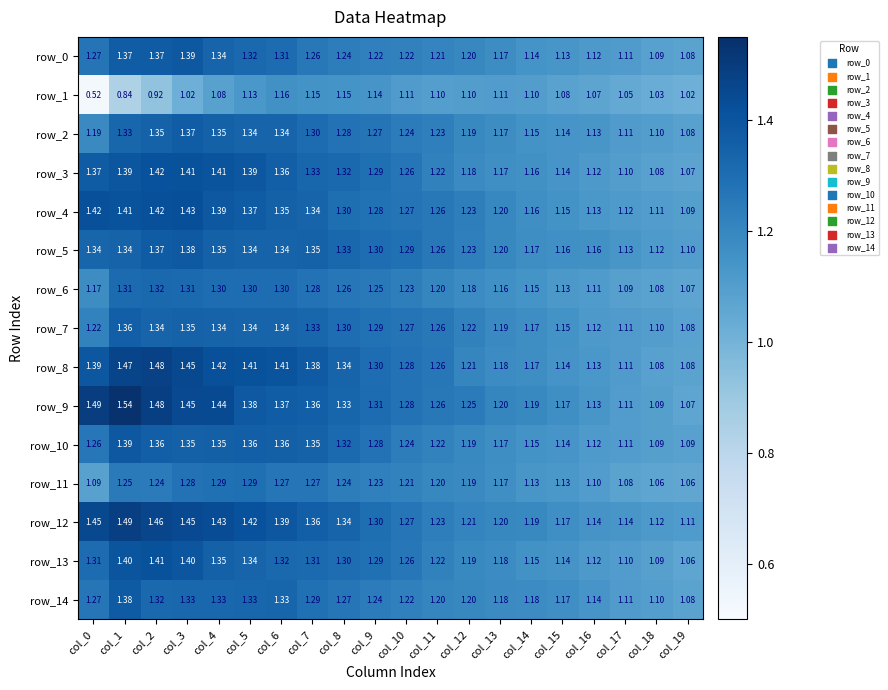

What is the sum of all row_10 values?

24.9